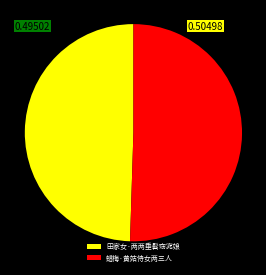

Which slice is the smallest?

田家女·两两垂髫窈窕娘